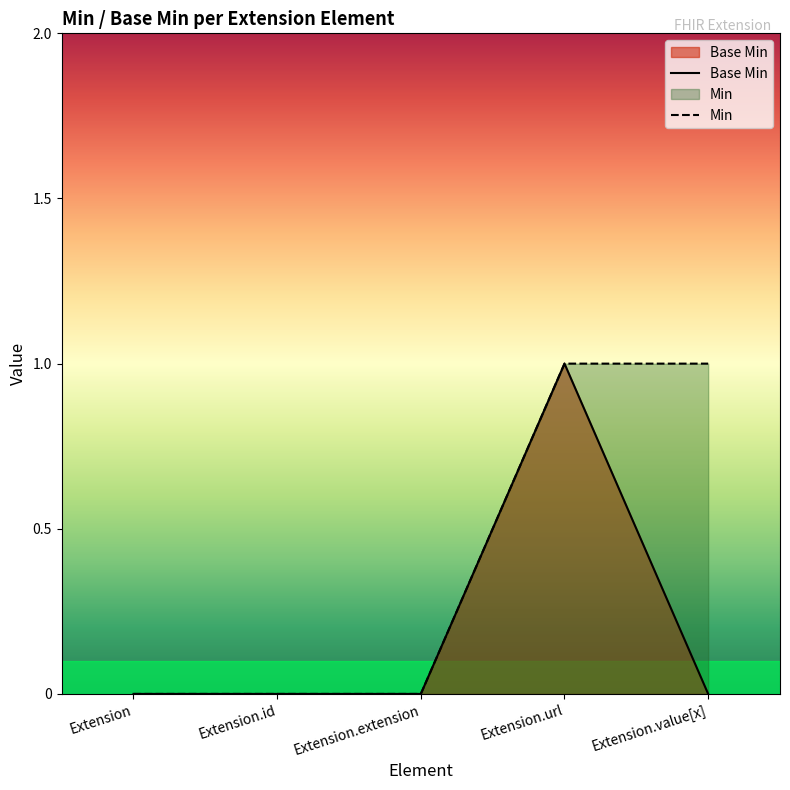

Which has a higher value, Extension.url or Extension.extension?

Extension.url